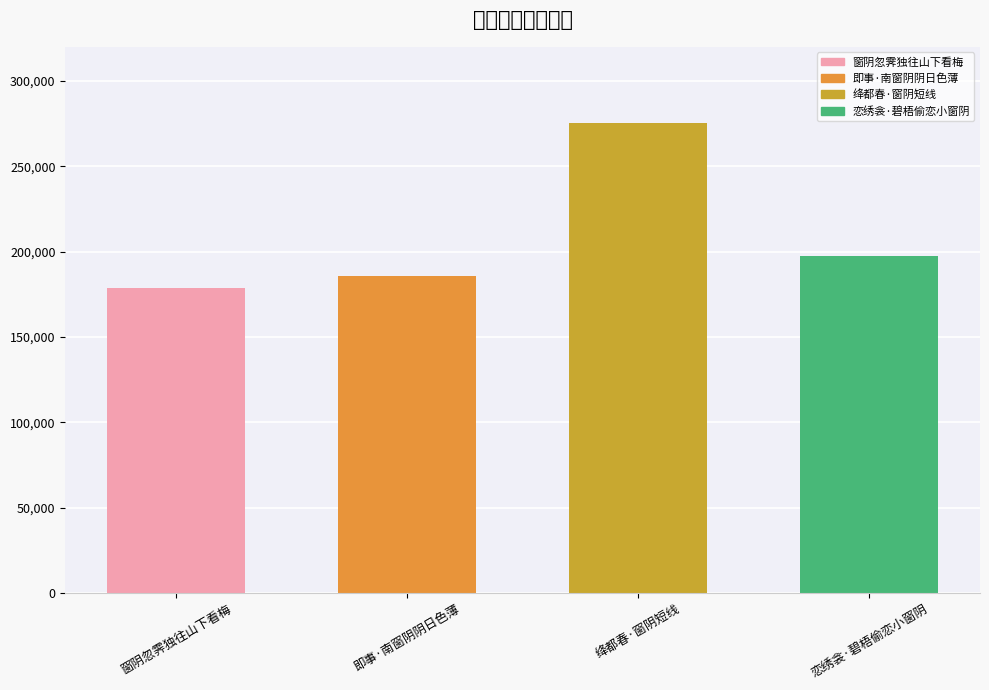

What is the difference between the second highest and second lowest values?

11574